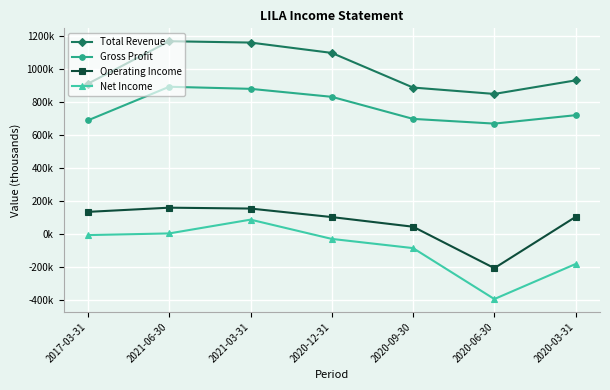

True or false: Operating Income and Gross Profit intersect in this chart.

False